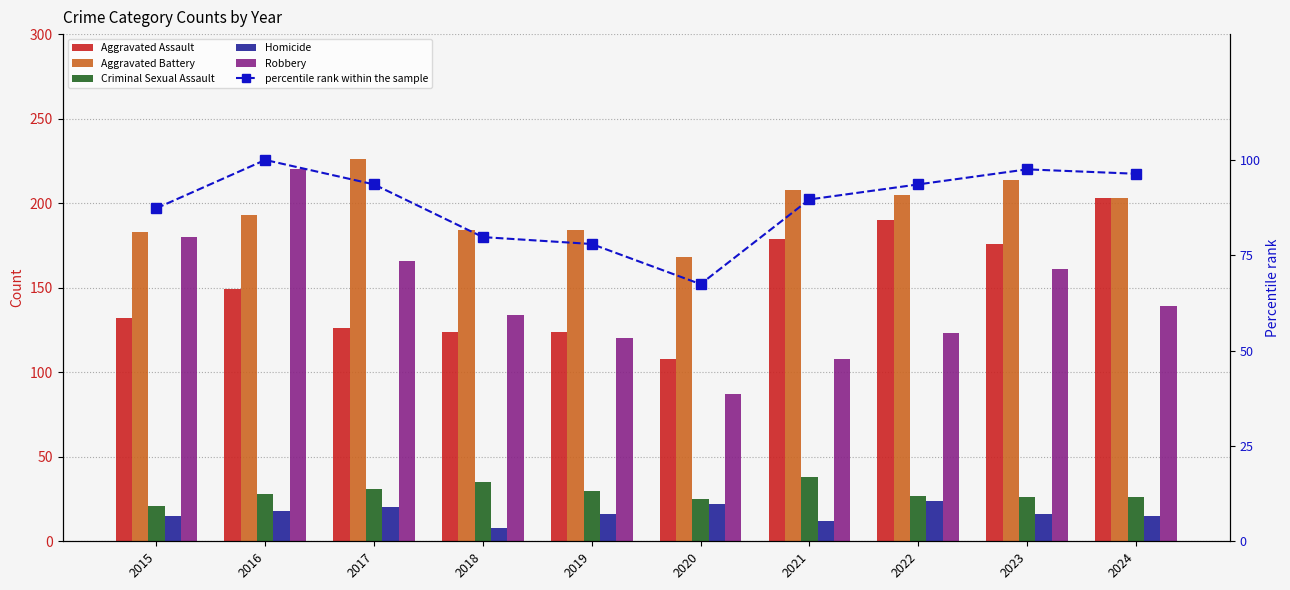

Reading left to right, list all the values displayed in this chart.

Aggravated Assault: 2015=132.0	2016=149.0	2017=126.0	2018=124.0	2019=124.0	2020=108.0	2021=179.0	2022=190.0	2023=176.0	2024=203.0
Aggravated Battery: 2015=183.0	2016=193.0	2017=226.0	2018=184.0	2019=184.0	2020=168.0	2021=208.0	2022=205.0	2023=214.0	2024=203.0
Criminal Sexual Assault: 2015=21.0	2016=28.0	2017=31.0	2018=35.0	2019=30.0	2020=25.0	2021=38.0	2022=27.0	2023=26.0	2024=26.0
Homicide: 2015=15.0	2016=18.0	2017=20.0	2018=8.0	2019=16.0	2020=22.0	2021=12.0	2022=24.0	2023=16.0	2024=15.0
Robbery: 2015=180.0	2016=220.0	2017=166.0	2018=134.0	2019=120.0	2020=87.0	2021=108.0	2022=123.0	2023=161.0	2024=139.0
percentile rank within the sample: 2015=87.3	2016=100.0	2017=93.6	2018=79.8	2019=78.0	2020=67.4	2021=89.6	2022=93.6	2023=97.5	2024=96.4